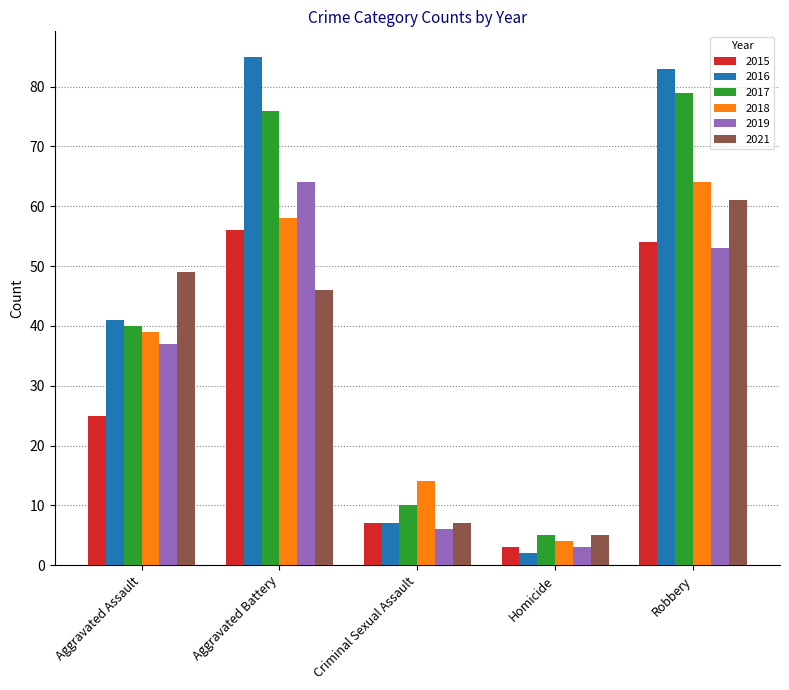

What is the sum of the 2019 values at Aggravated Battery and Robbery?

117